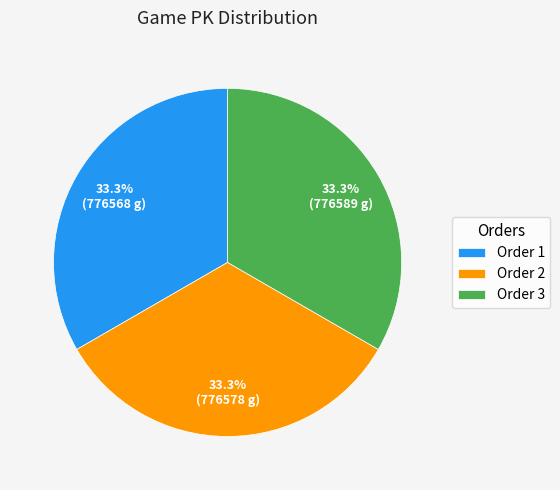

How many slices are in this pie chart?

3